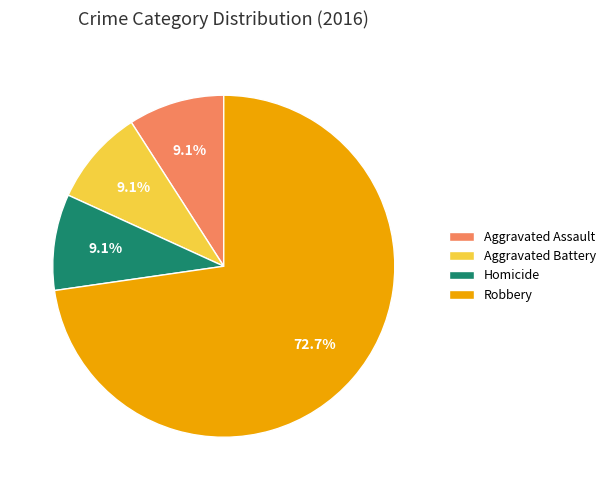

Is it true that Aggravated Assault is 20% of the pie?

False